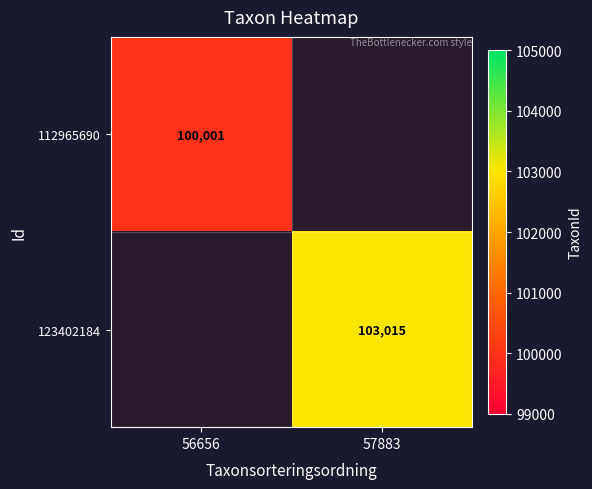

The value of 112965690 at 56656 is 100001. True or false?

True